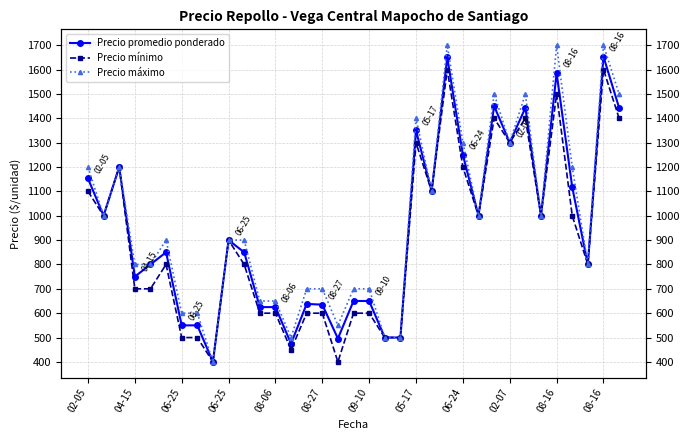

Is it true that Precio máximo equals 1086 at 04-15?

False